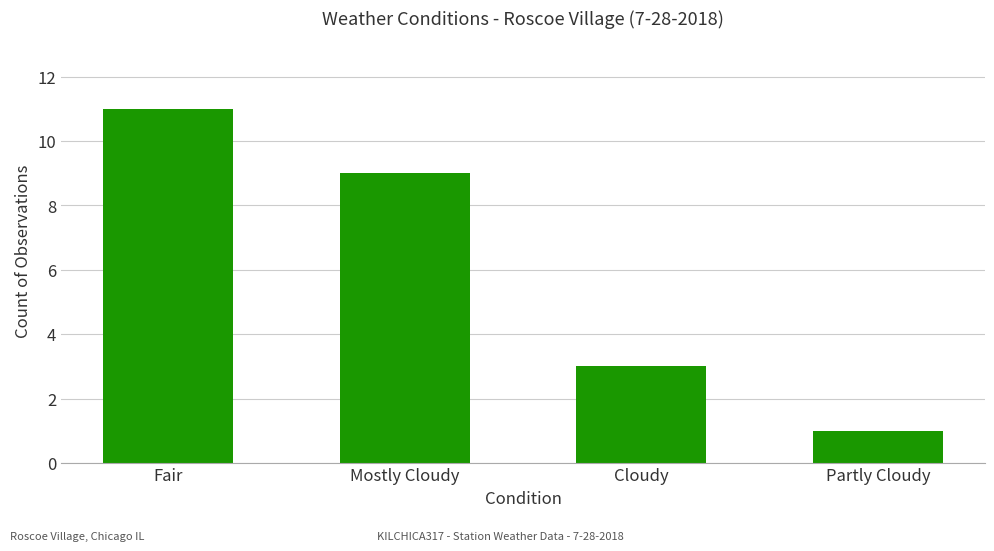

What is the difference between the maximum and minimum values?

10